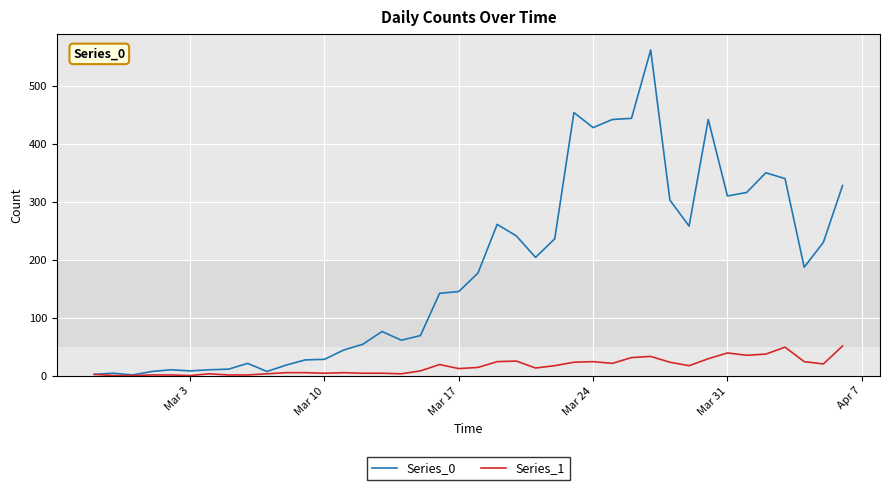

Which series has the largest total across all categories?

Series_0